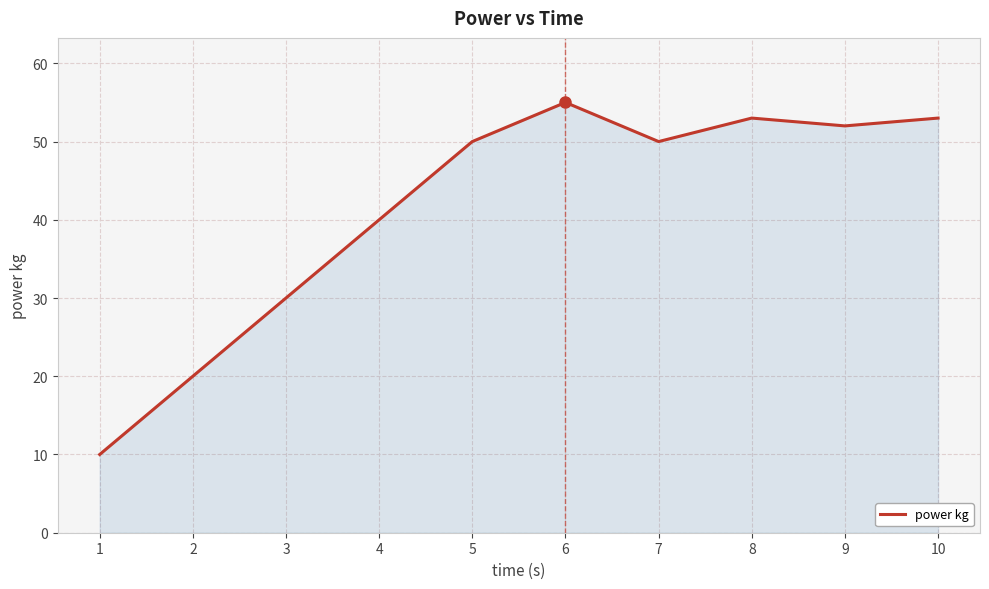

What is the greatest value displayed?

55